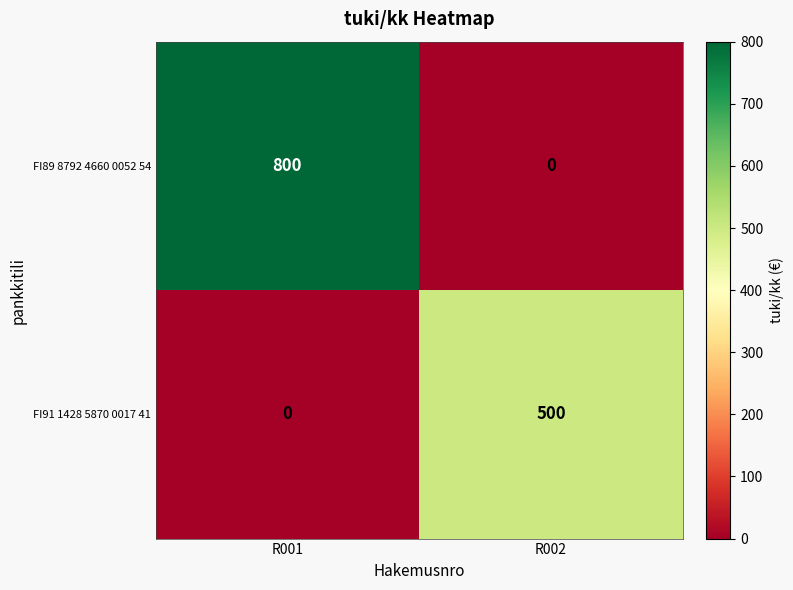

Which series has the largest total across all categories?

FI89 8792 4660 0052 54